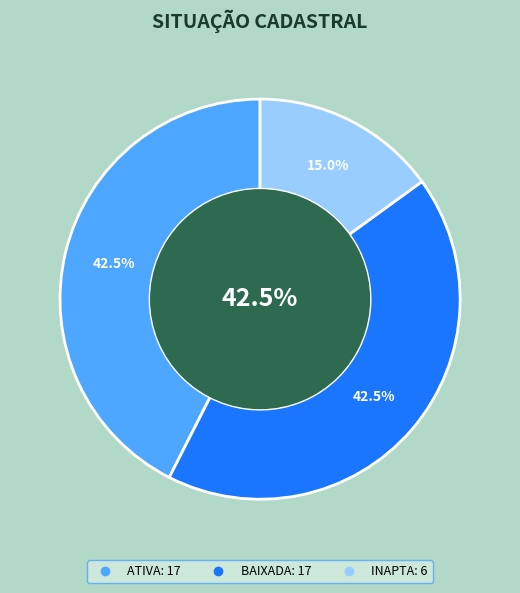

Which slice is the smallest?

INAPTA